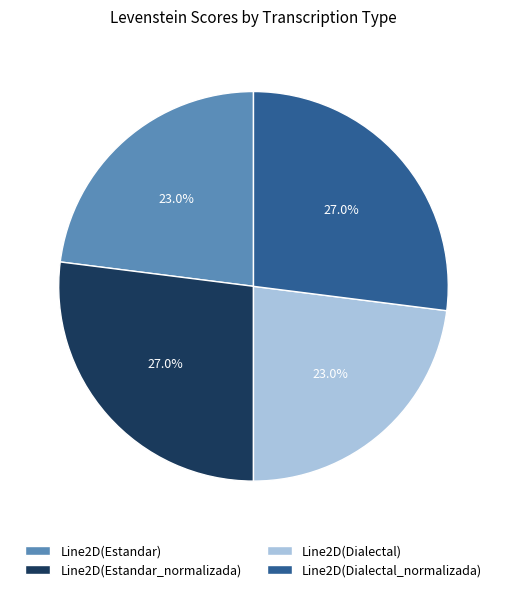

Approximately how many times larger is the value at Line2D(Estandar_normalizada) compared to Line2D(Dialectal)?

1.2